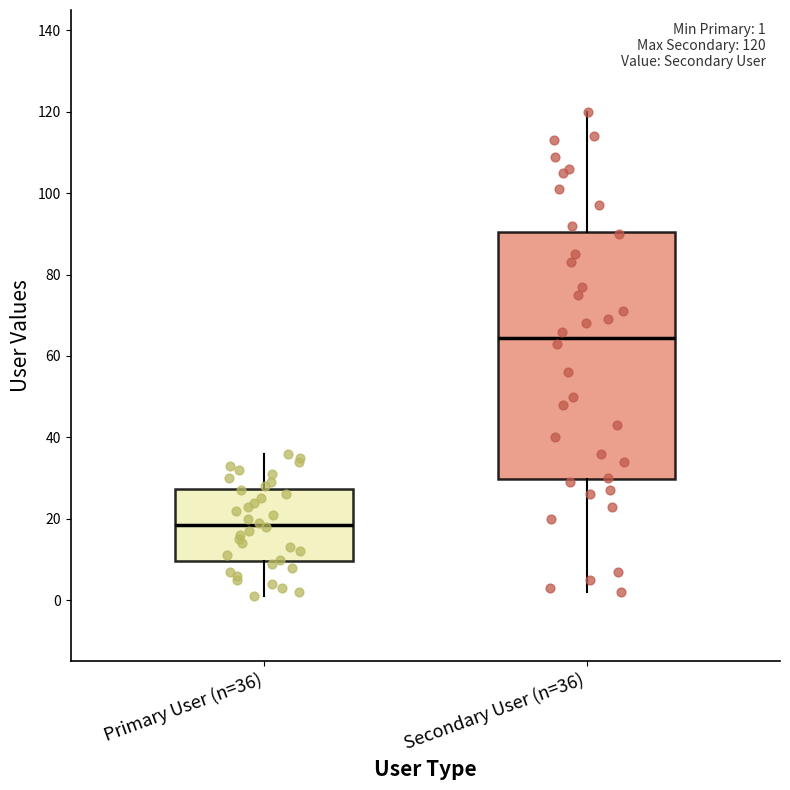

Which box is the tallest, from its lower edge to its upper edge?

Secondary User (n=36)